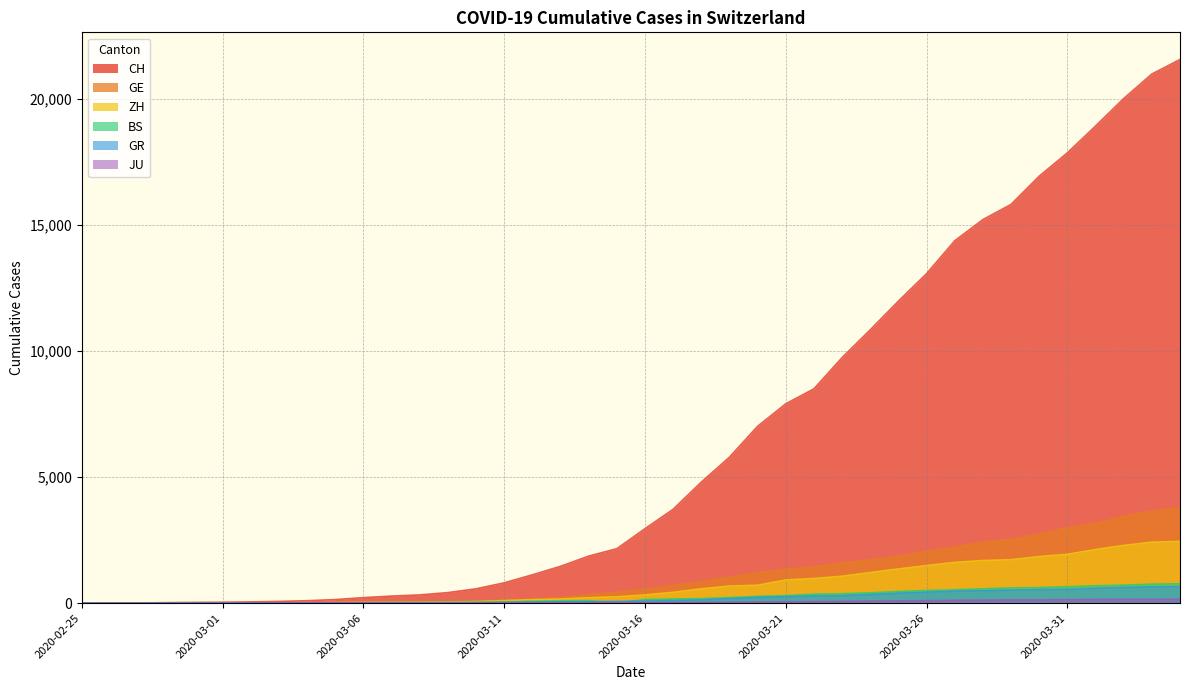

Is the value of ZH at 2020-03-02 greater than the value of GE at 2020-02-27?

Yes